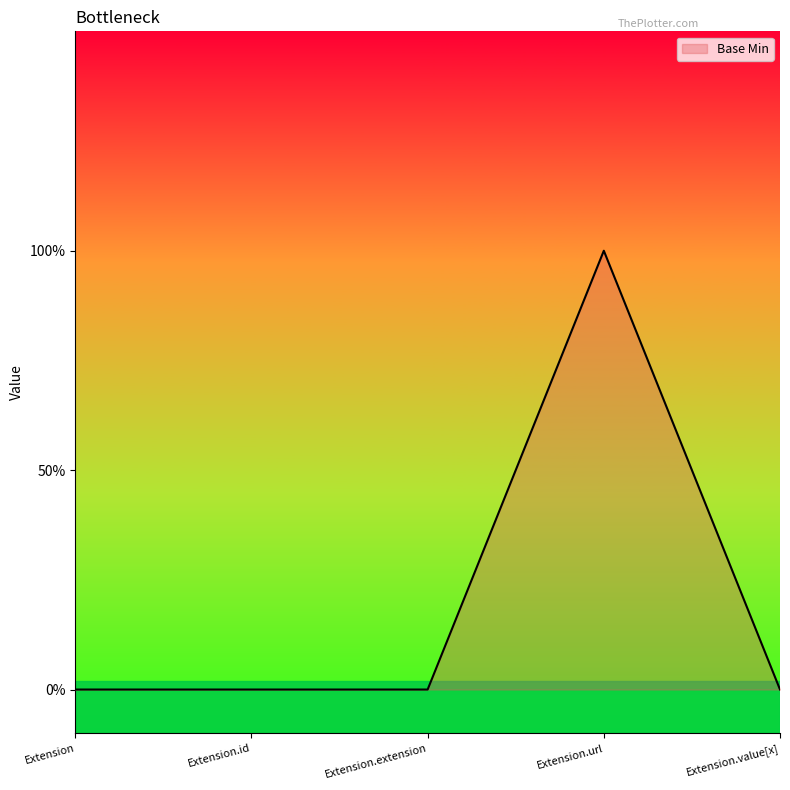

List the labels in order of value, largest first.

Extension.url, Extension, Extension.id, Extension.extension, Extension.value[x]